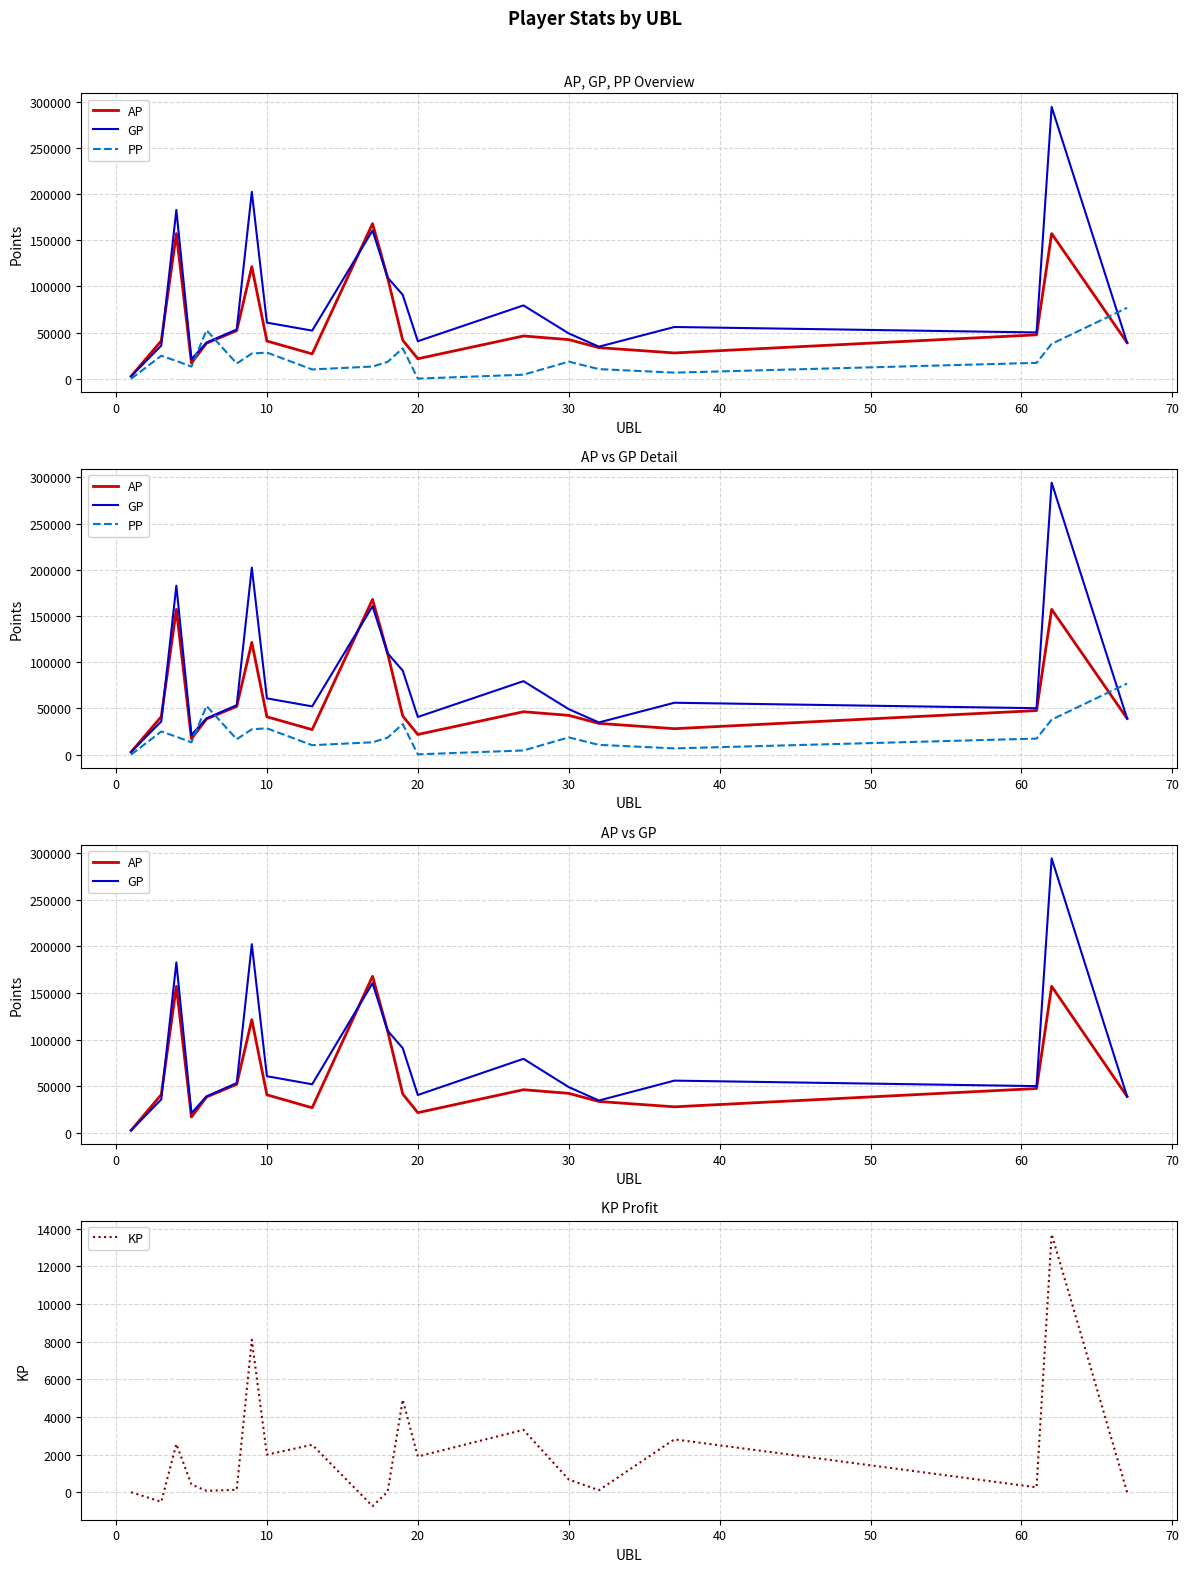

What is the minimum value for KP?

-740.2